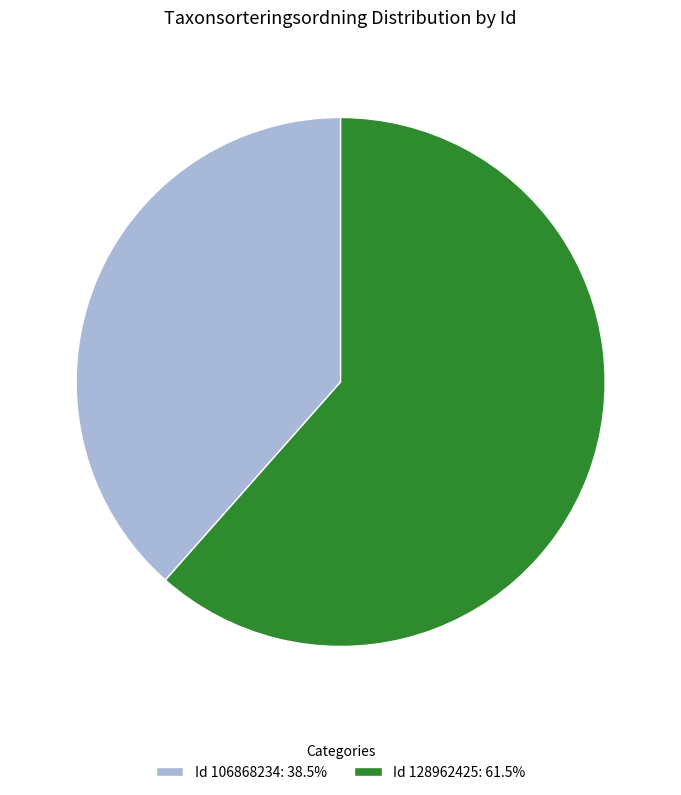

Is the sum of Id 128962425: 61.5% and Id 106868234: 38.5% greater than half?

Yes